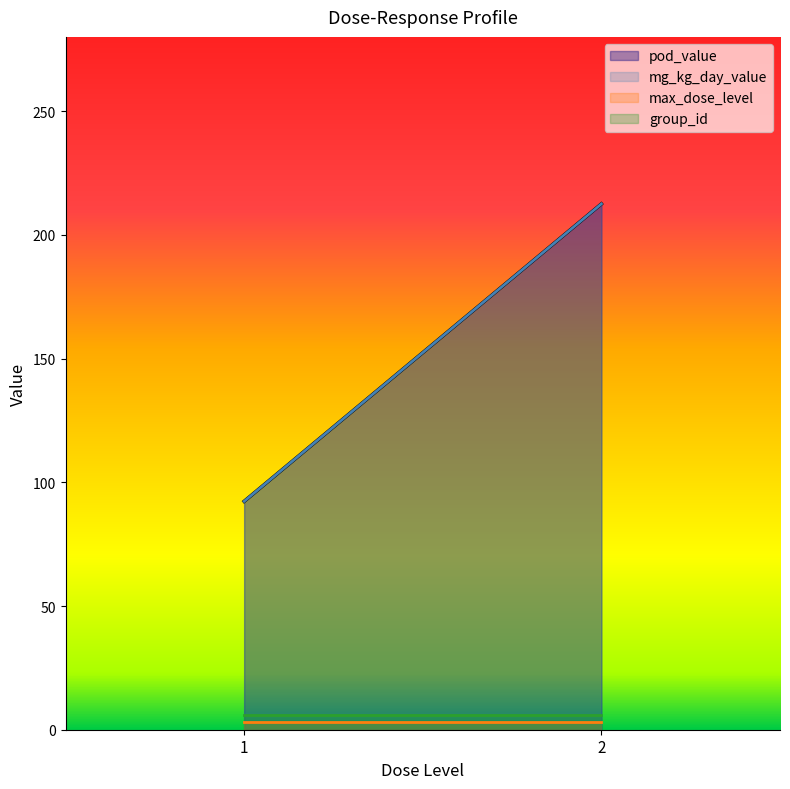

What is the spread (max minus min) of values at 2?

209.5